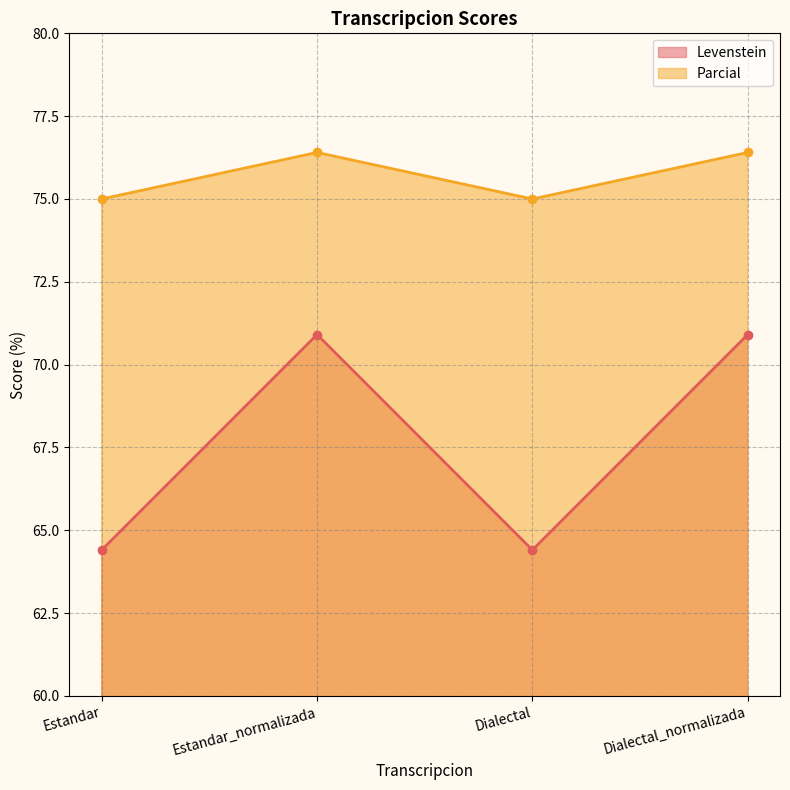

What is the label of the 3rd point from the right?

Estandar_normalizada